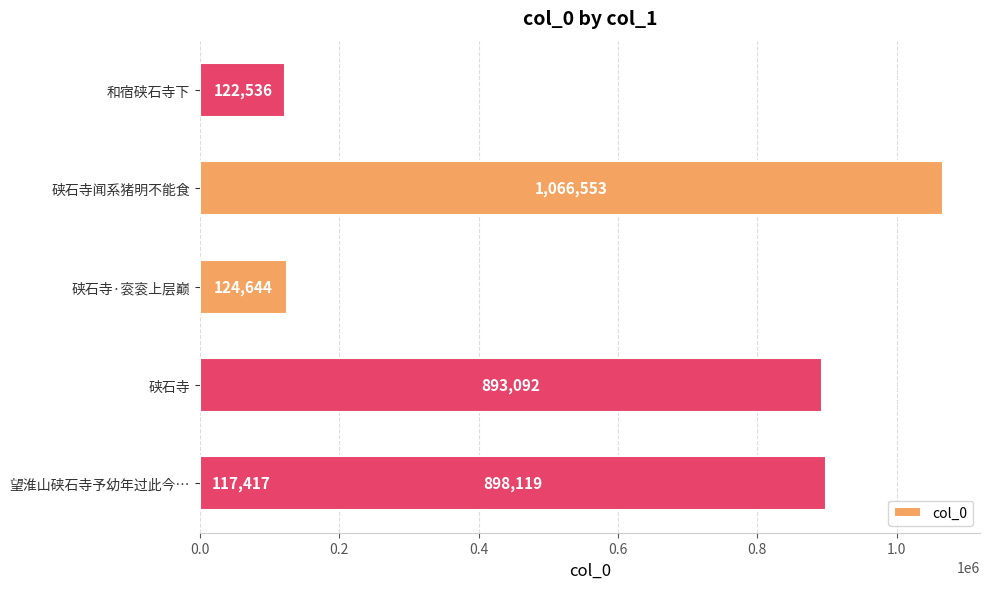

Reading left to right, list all the values displayed in this chart.

117417	893092	124644	898119	1066553	122536